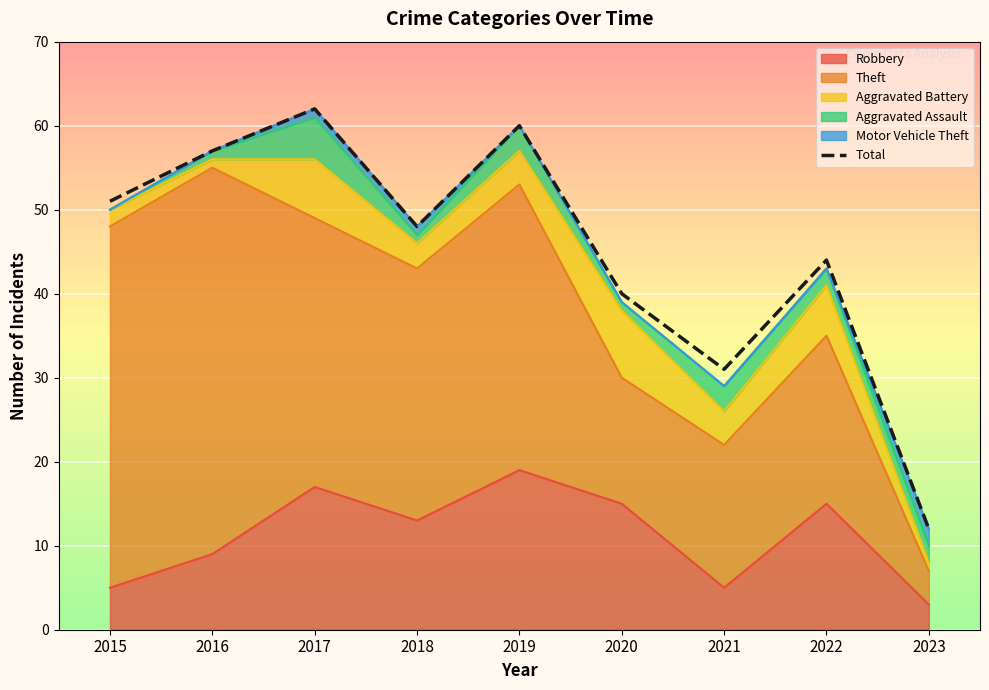

How many lines are shown in the chart?

1